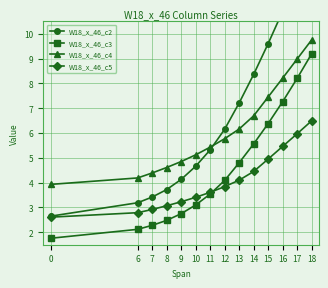

The W18_x_46_c3 series shows 0.6 at 8. True or false?

False